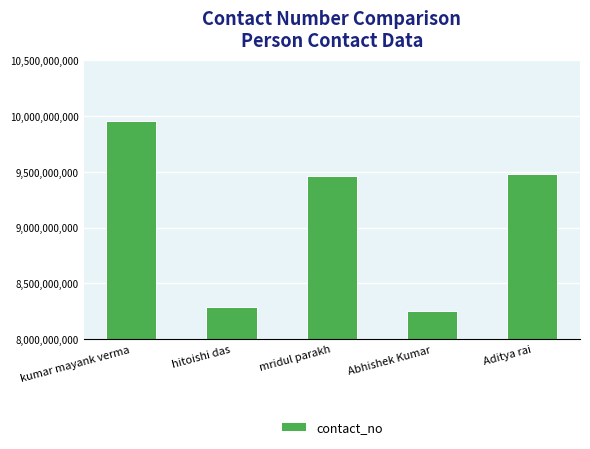

What is the sum of the values at mridul parakh and hitoishi das?

17754801006